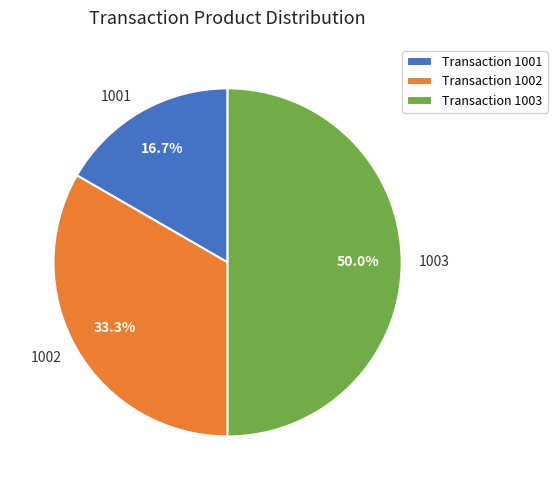

Count the number of slices in the pie.

3